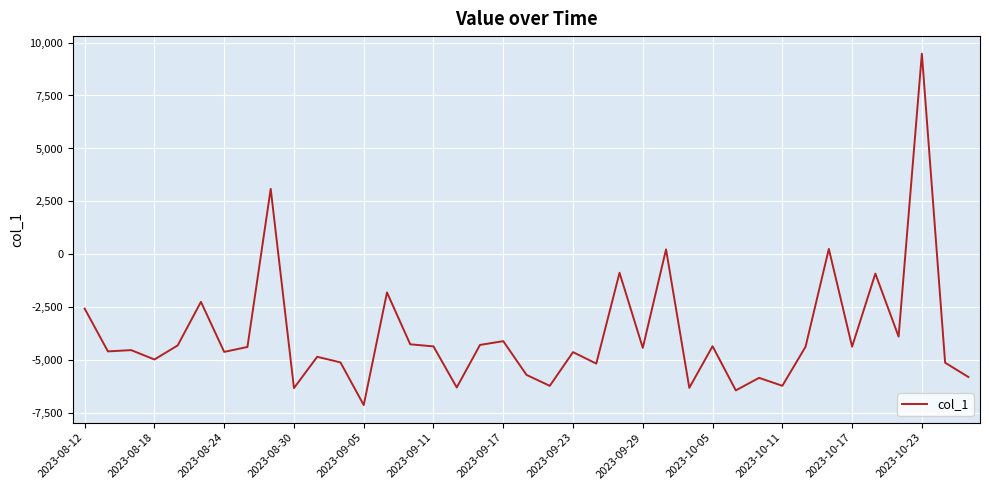

What is the minimum value shown in the chart?

-7107.3